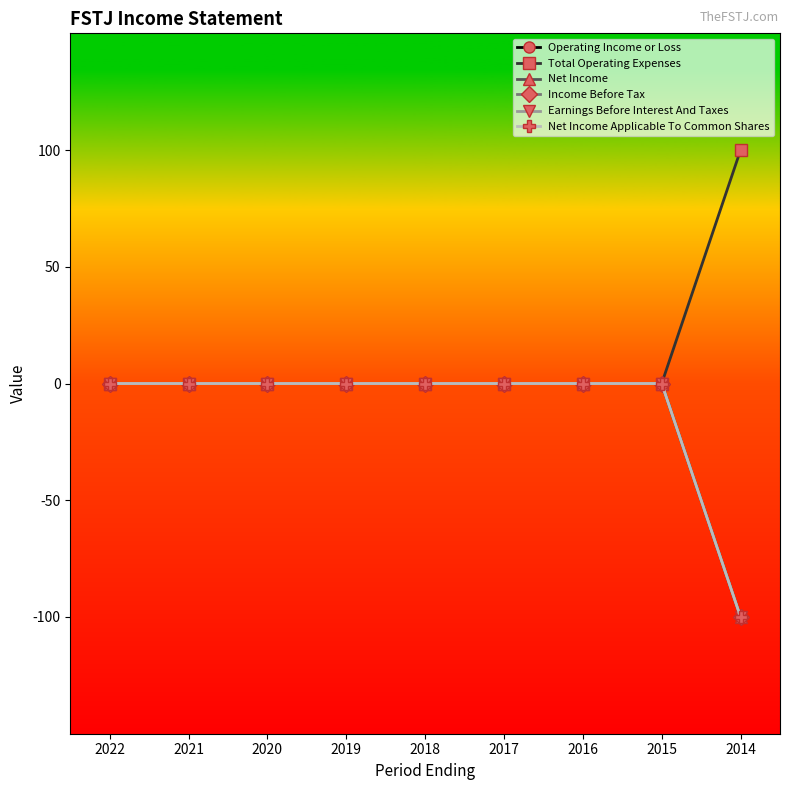

Does the chart have visible grid lines?

No